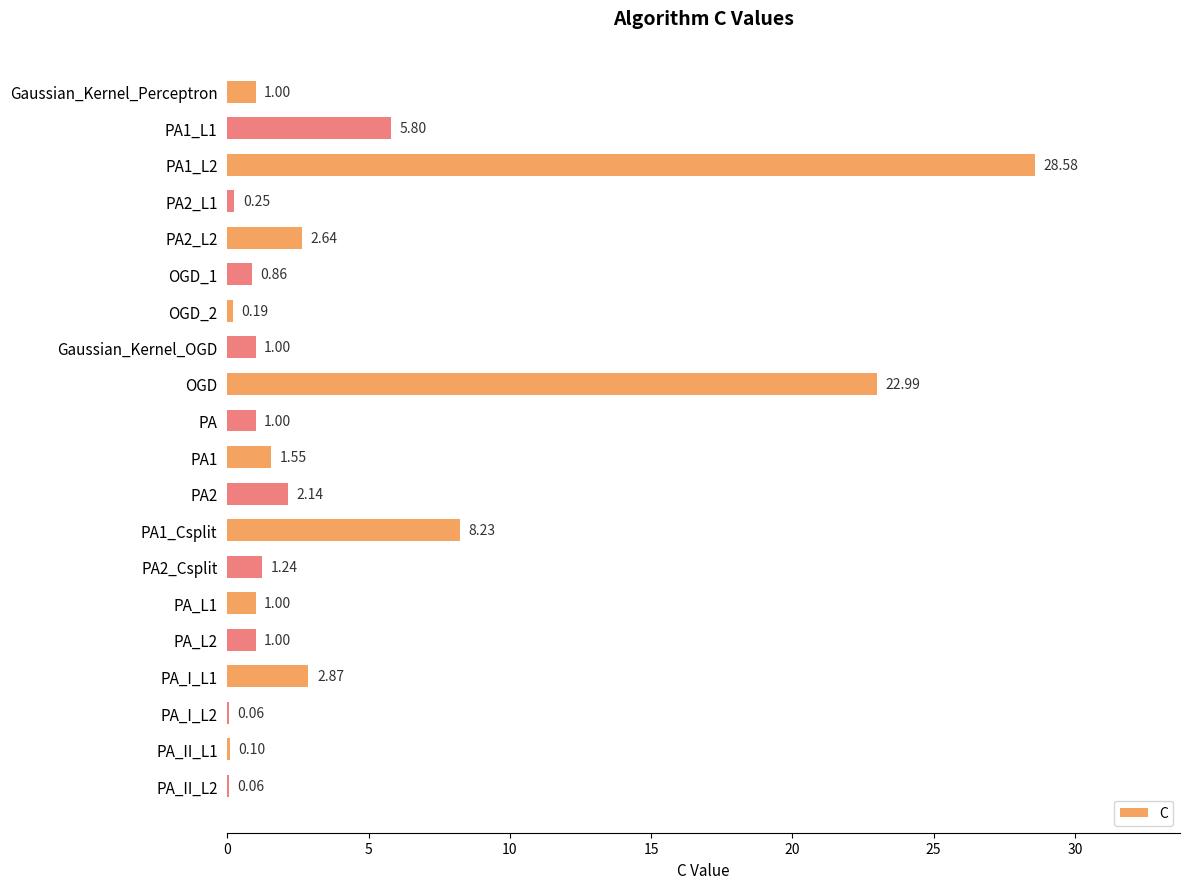

What is the ratio of the value at PA_L2 to the value at PA2?

0.5